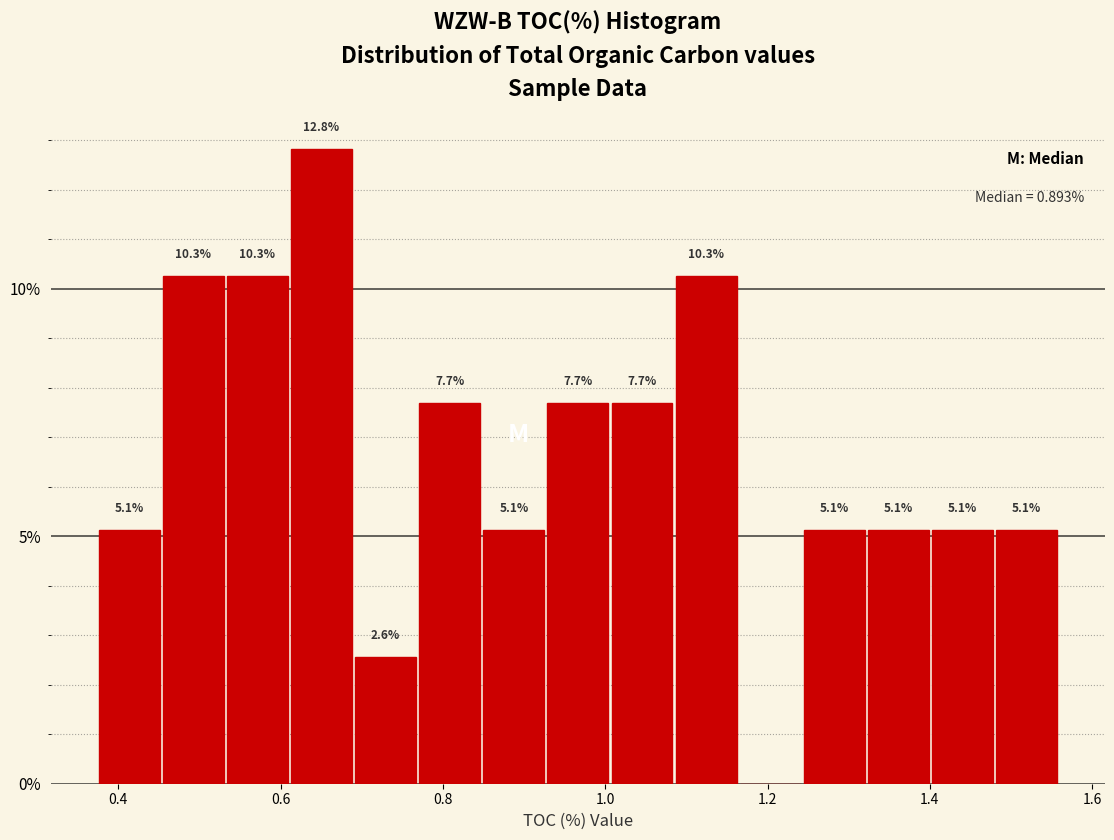

Around what value on the x-axis is the tallest bar? Give the approximate position of its centre, as read against the axis.

0.66